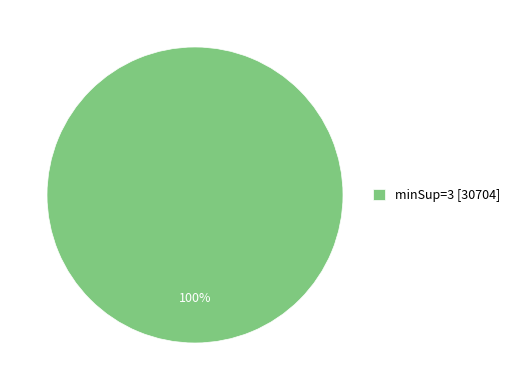

What percentage is the minSup=3 [30704] slice, to the nearest percent?

100%